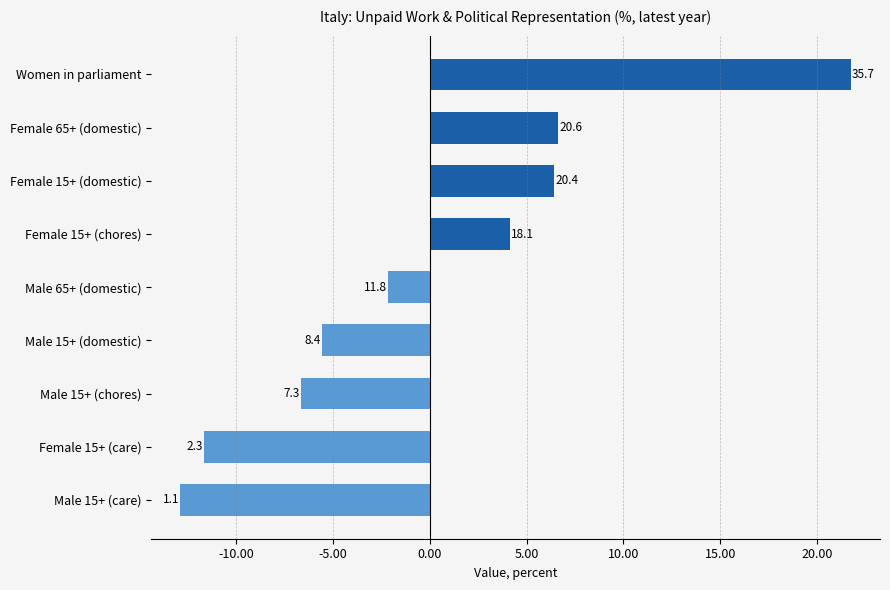

Are the bars horizontal?

Yes